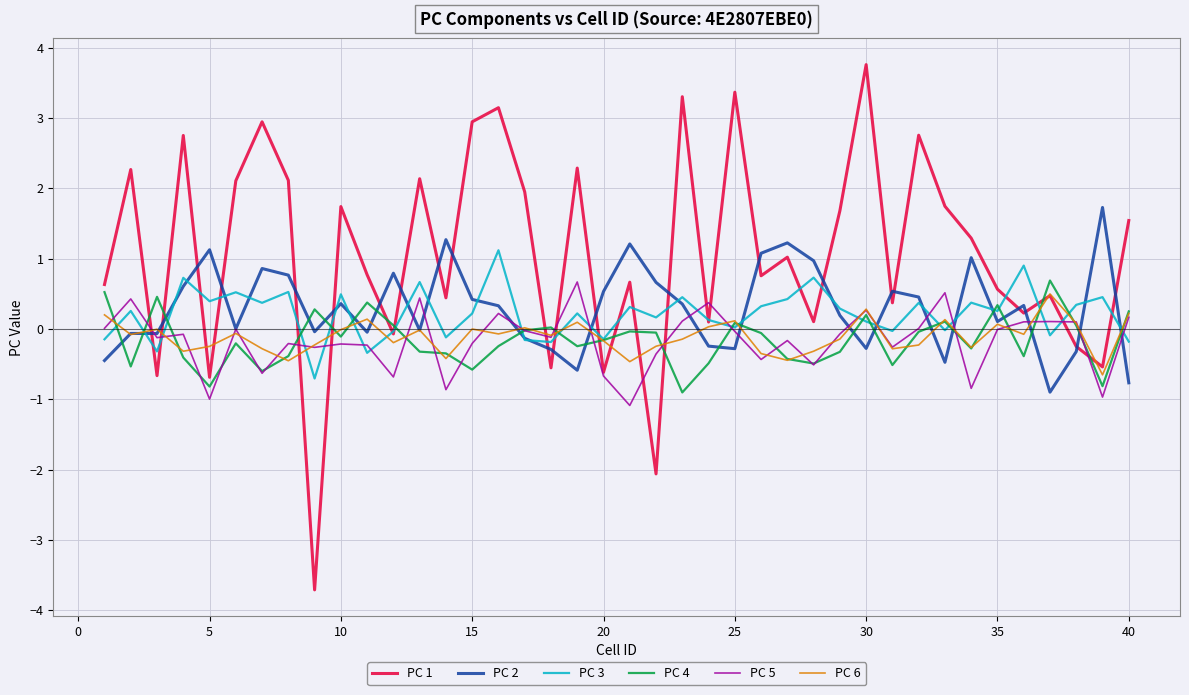

What is the lowest value of the PC 6 series?

-0.7